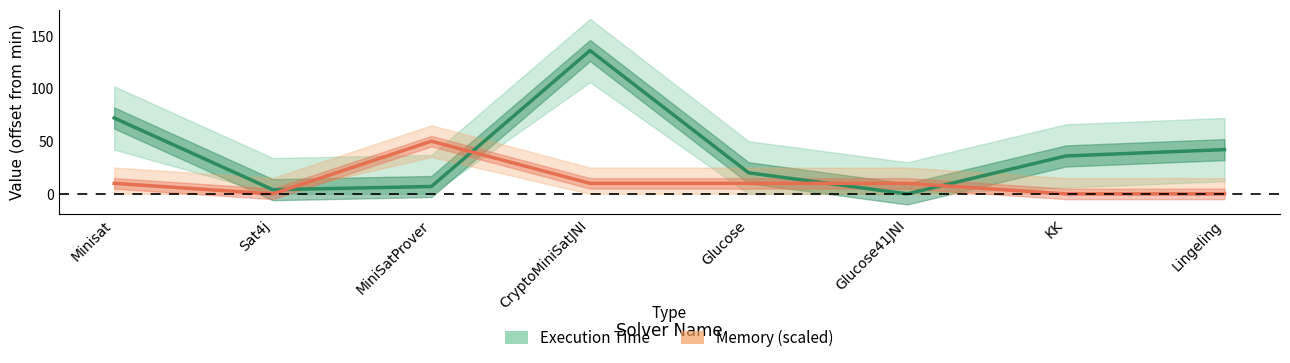

Reading right to left, list all the values displayed in this chart.

Execution Time: 42	36	0	20	136	7	4	72
Memory (scaled): 0	0	10	10	10	50	0	10